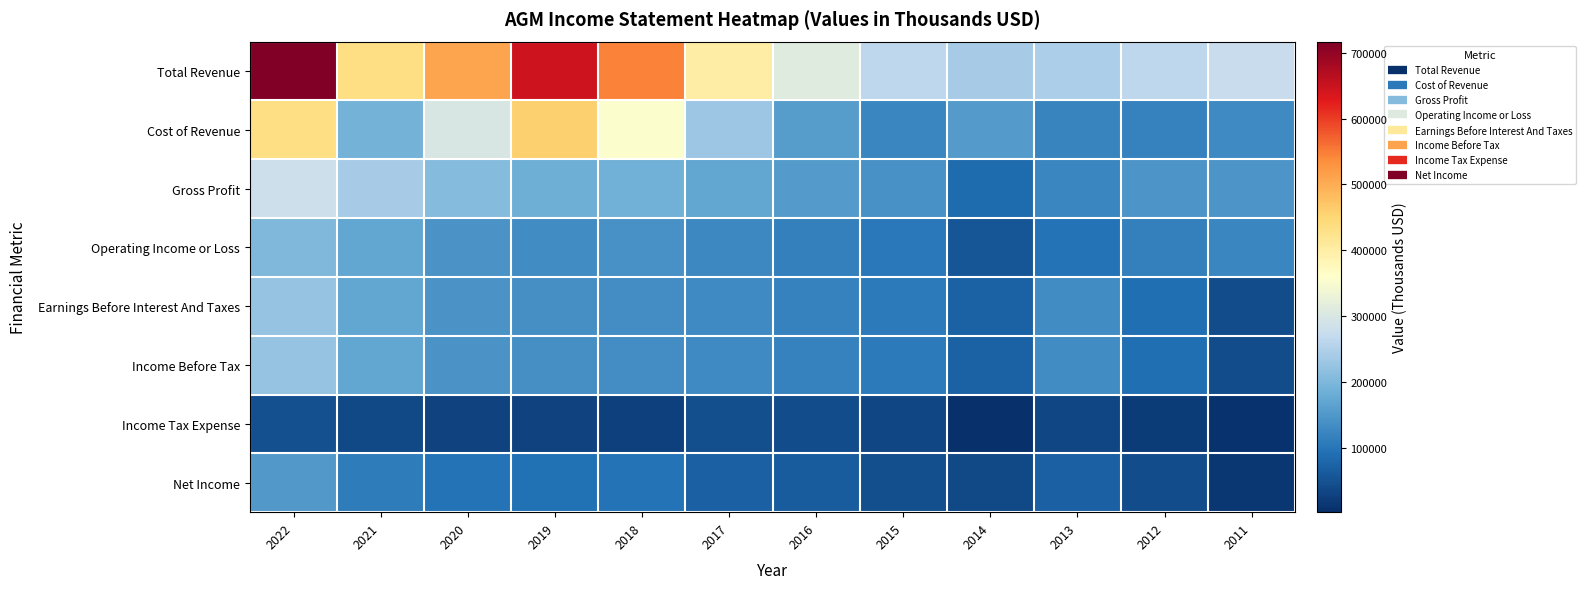

At which category is the sum across all series the highest?

2022